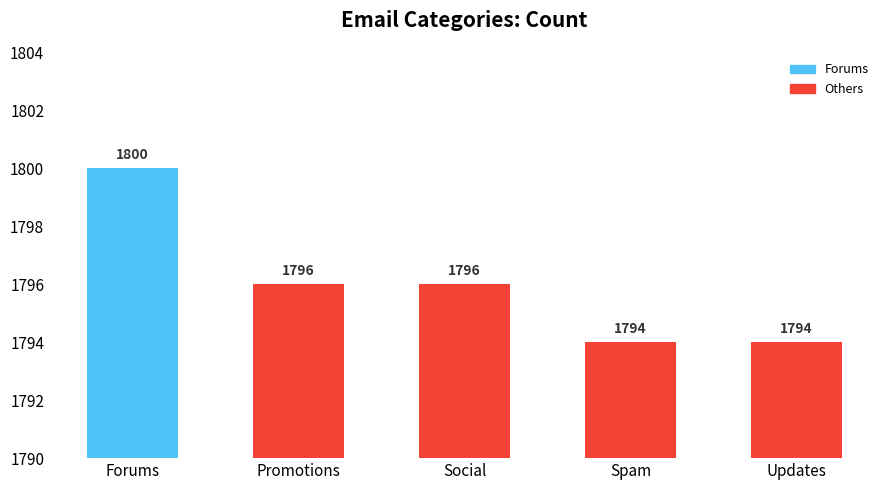

Where does the data first go above 1796?

Forums